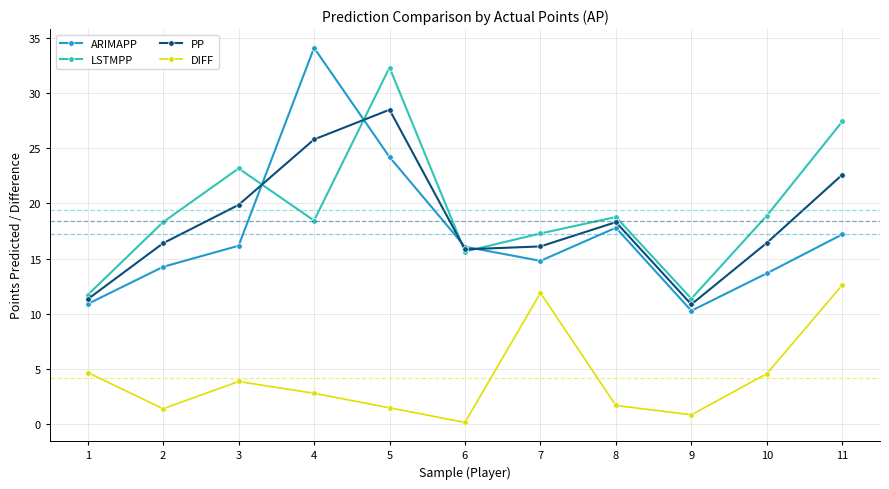

Rank the series by their maximum value, from lowest to highest.

DIFF, PP, LSTMPP, ARIMAPP